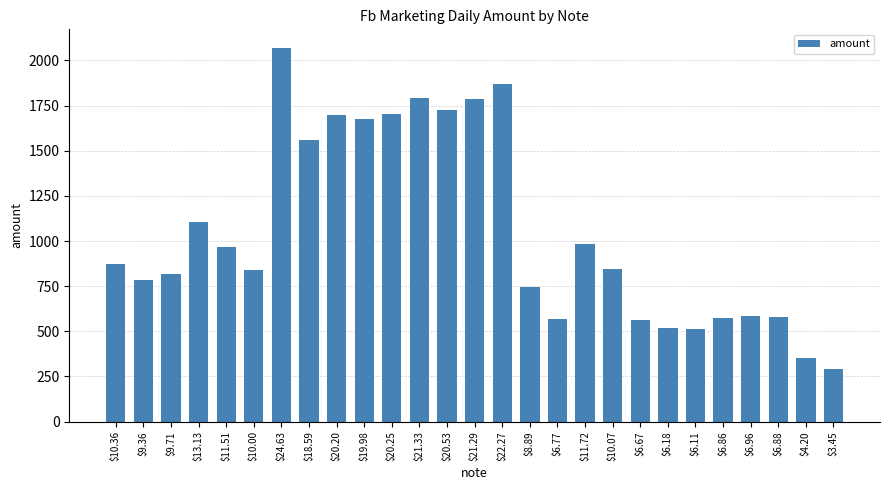

At which category does the chart reach its peak across all series?

$24.63